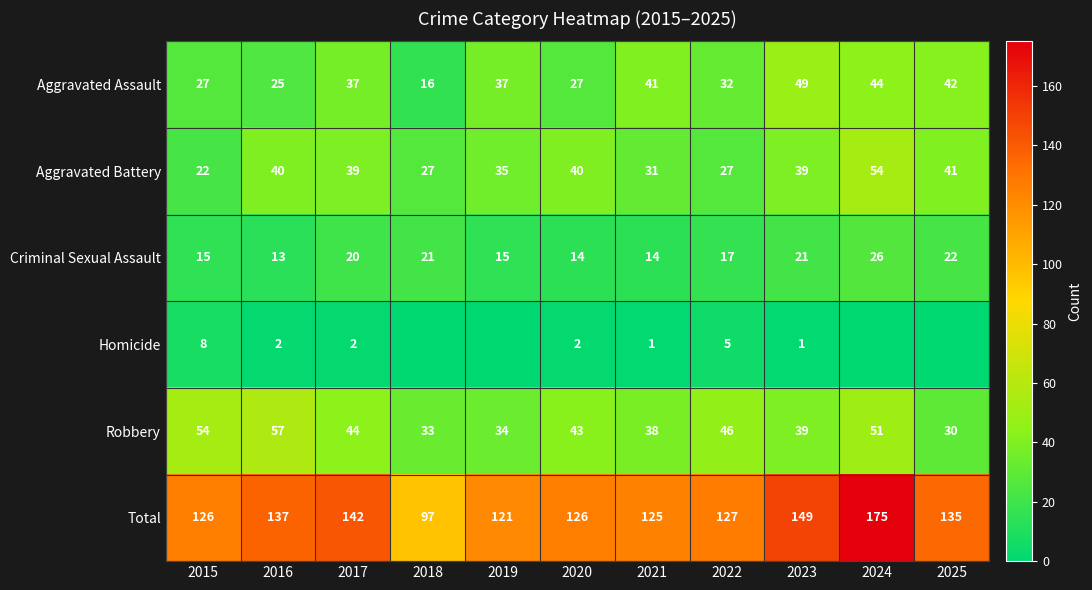

Is it true that Robbery equals 44 at 2017?

True